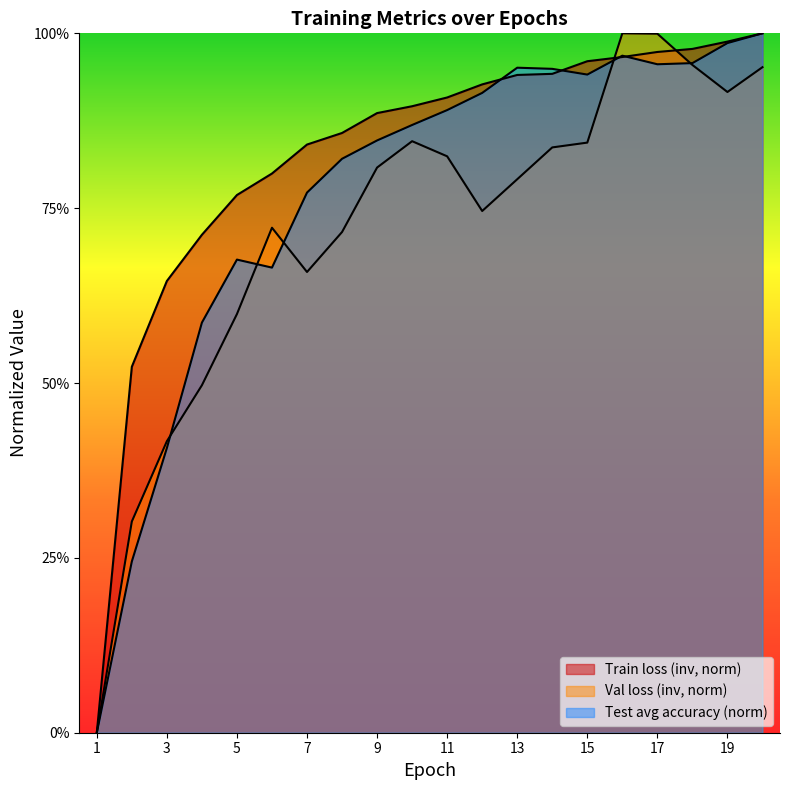

What is the sum of all Train loss values?

16.5